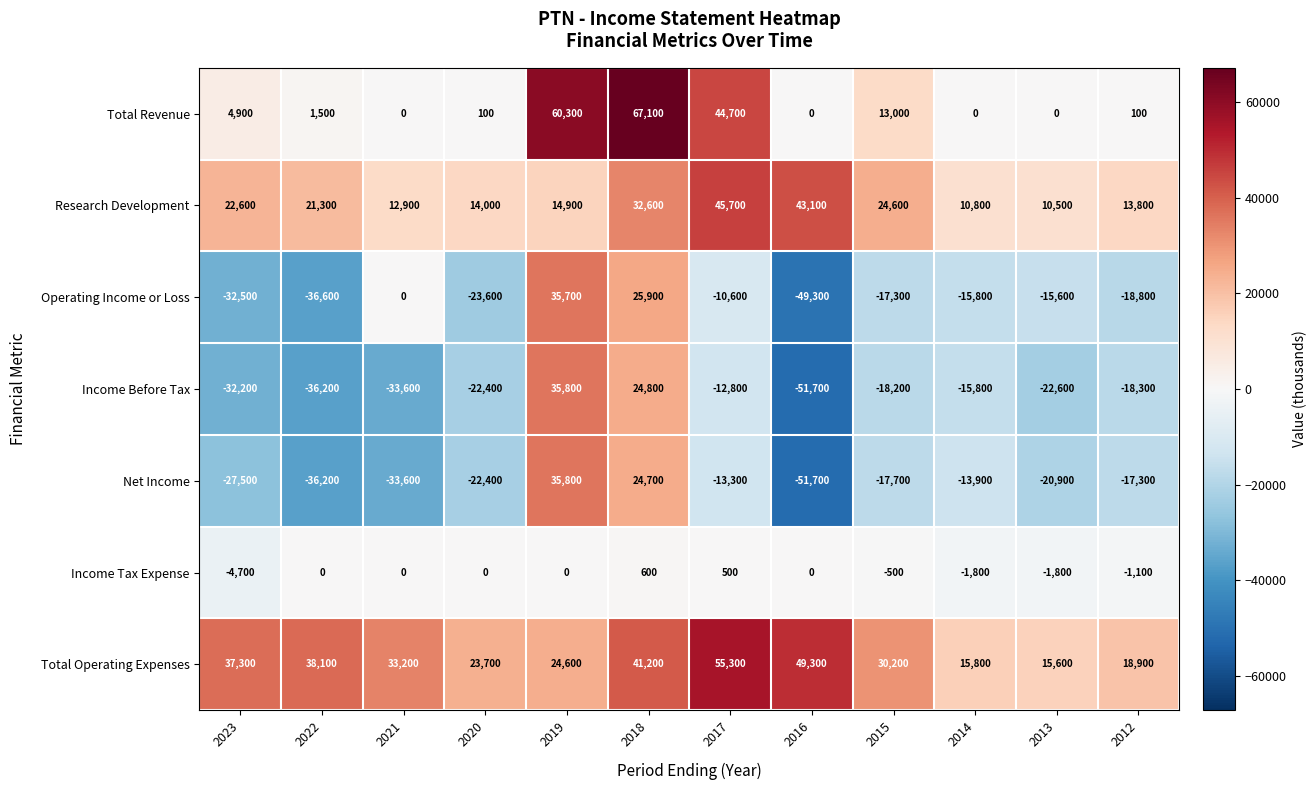

What is the difference between the Research Development values at 2021 and 2016?

30200